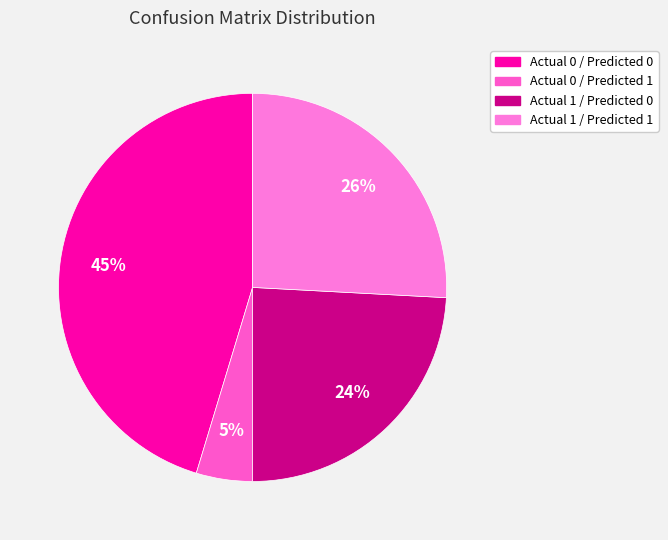

Is there any slice that represents more than half of the pie?

No